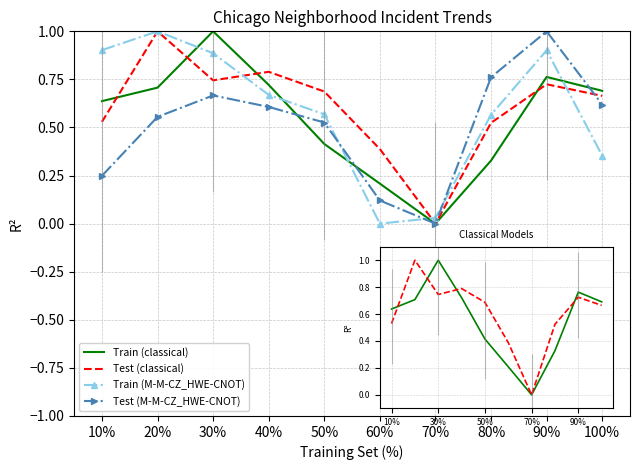

Reading left to right, list all the values displayed in this chart.

Train (classical): 10%=0.6	20%=0.7	30%=1.0	40%=0.7	50%=0.4	60%=0.2	70%=0.0	80%=0.3	90%=0.8	100%=0.7
Test (classical): 10%=0.5	20%=1.0	30%=0.7	40%=0.8	50%=0.7	60%=0.4	70%=0.0	80%=0.5	90%=0.7	100%=0.7
Train (M-M-CZ_HWE-CNOT): 10%=0.9	20%=1.0	30%=0.9	40%=0.7	50%=0.6	60%=0.0	70%=0.0	80%=0.6	90%=0.9	100%=0.4
Test (M-M-CZ_HWE-CNOT): 10%=0.2	20%=0.6	30%=0.7	40%=0.6	50%=0.5	60%=0.1	70%=0.0	80%=0.8	90%=1.0	100%=0.6